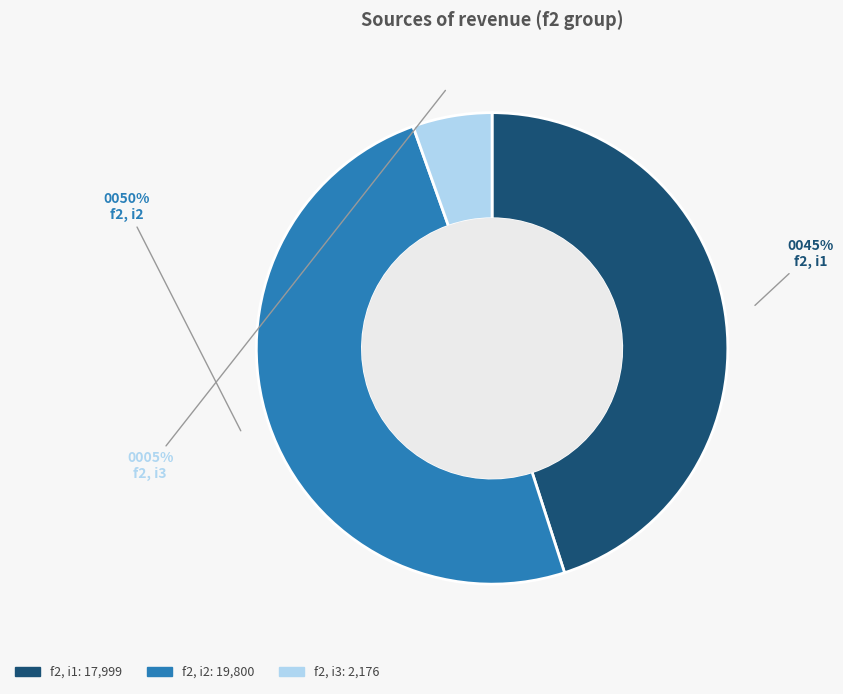

Does f2, i3 represent more than half of the total?

No